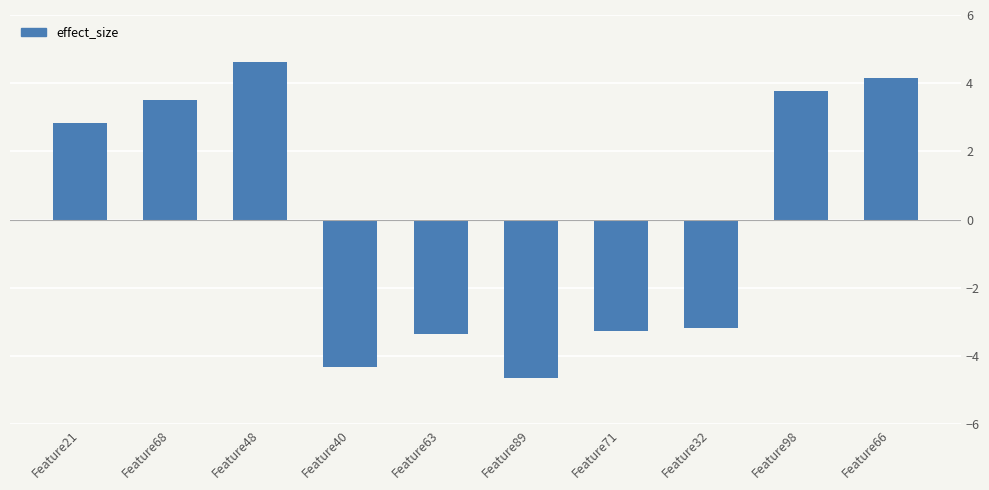

What is the label of the 8th bar from the left?

Feature32